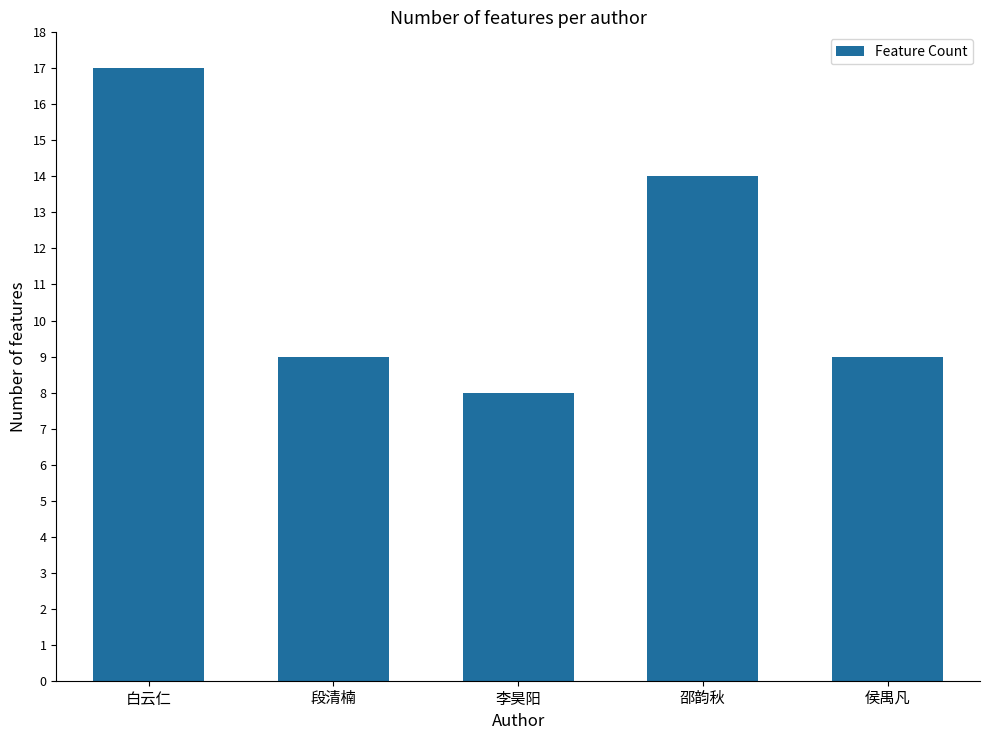

Which category has the lowest value across all series?

李昊阳